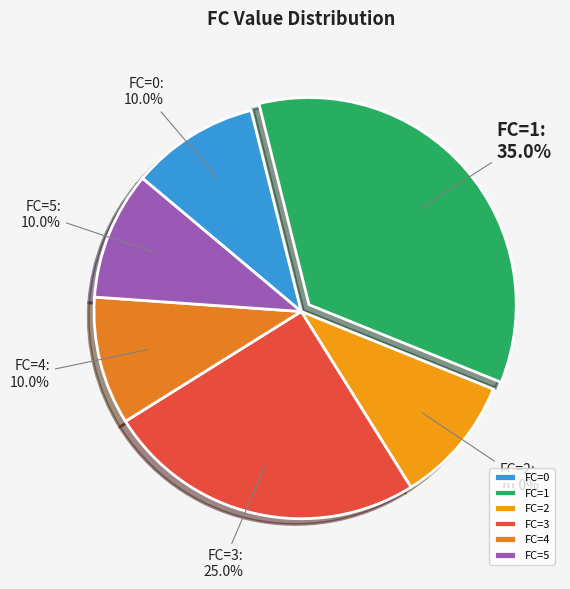

What is the largest slice in the pie chart?

FC=1